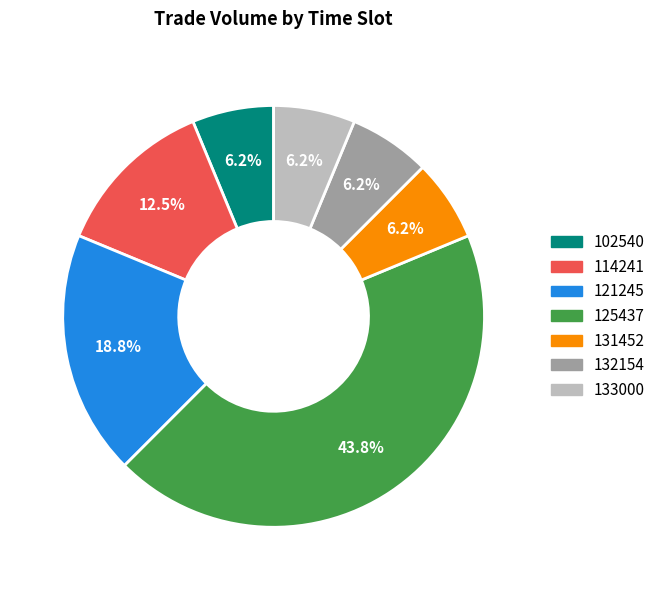

Approximately how many times larger is the value at 131452 compared to 132154?

1.0